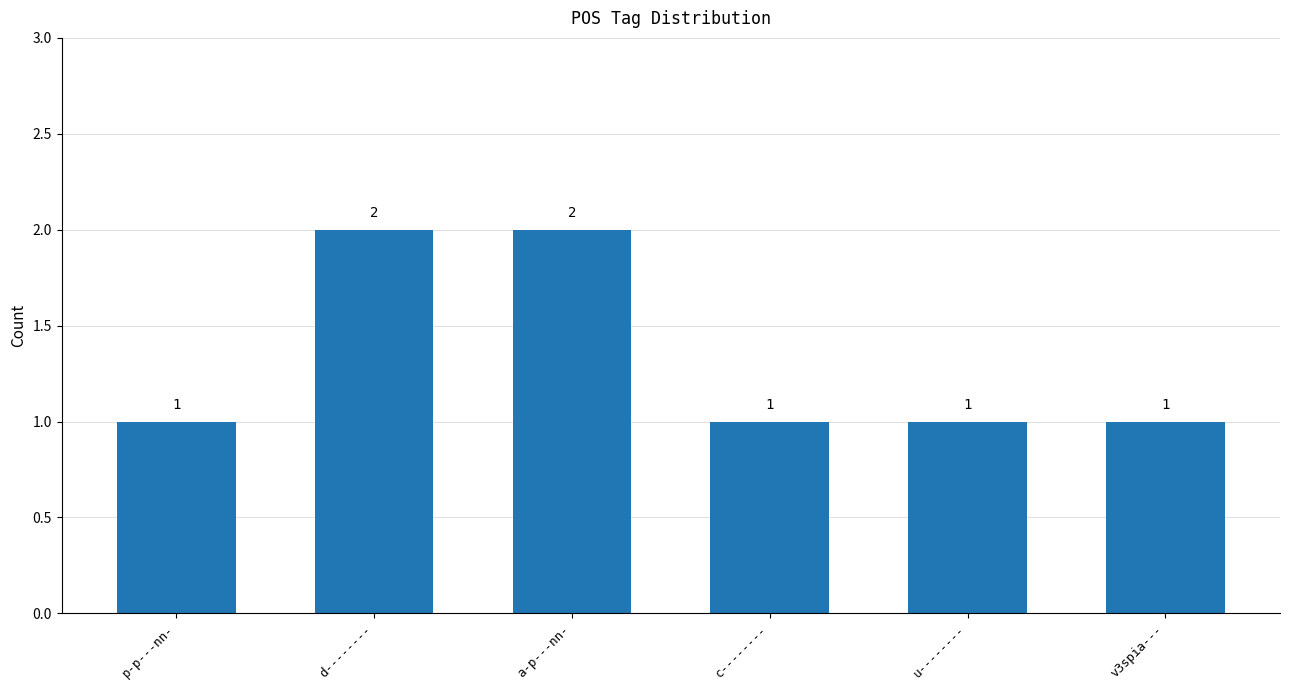

Approximately how many times larger is the value at c-------- compared to d--------?

0.5